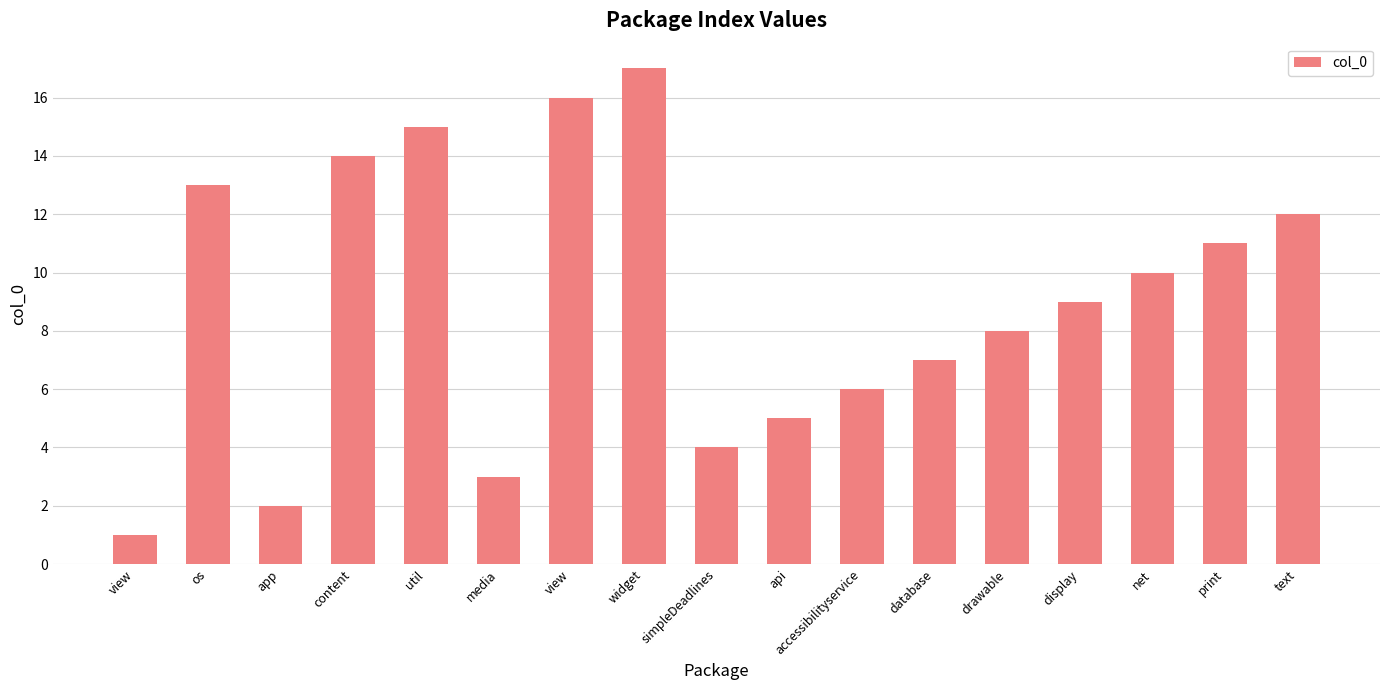

How many data points are less than 9?

8